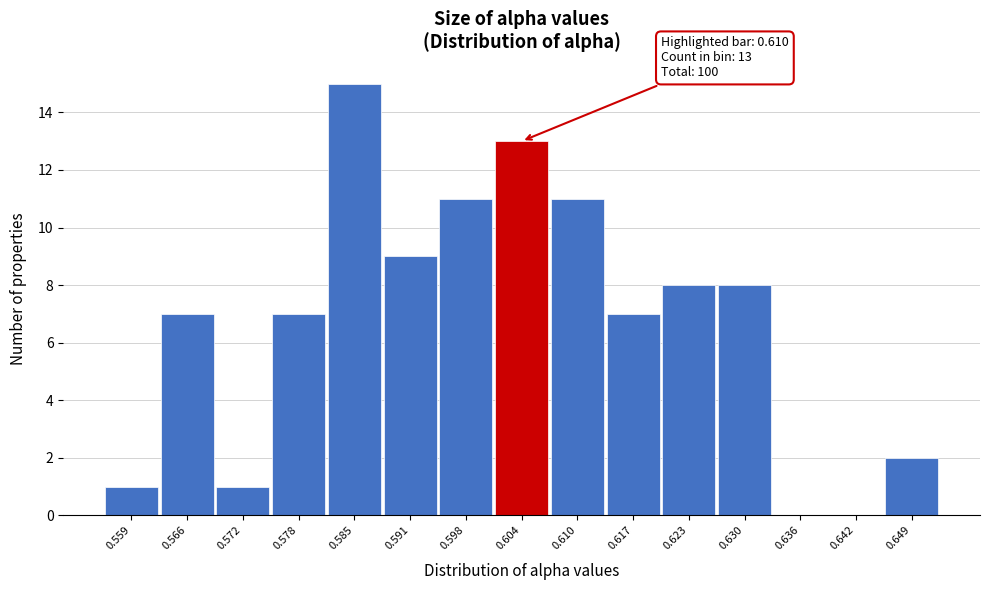

Reading left to right, list all the values displayed in this chart.

0.559=1	0.566=7	0.572=1	0.578=7	0.585=15	0.591=9	0.598=11	0.604=13	0.610=11	0.617=7	0.623=8	0.630=8	0.636=0	0.642=0	0.649=2